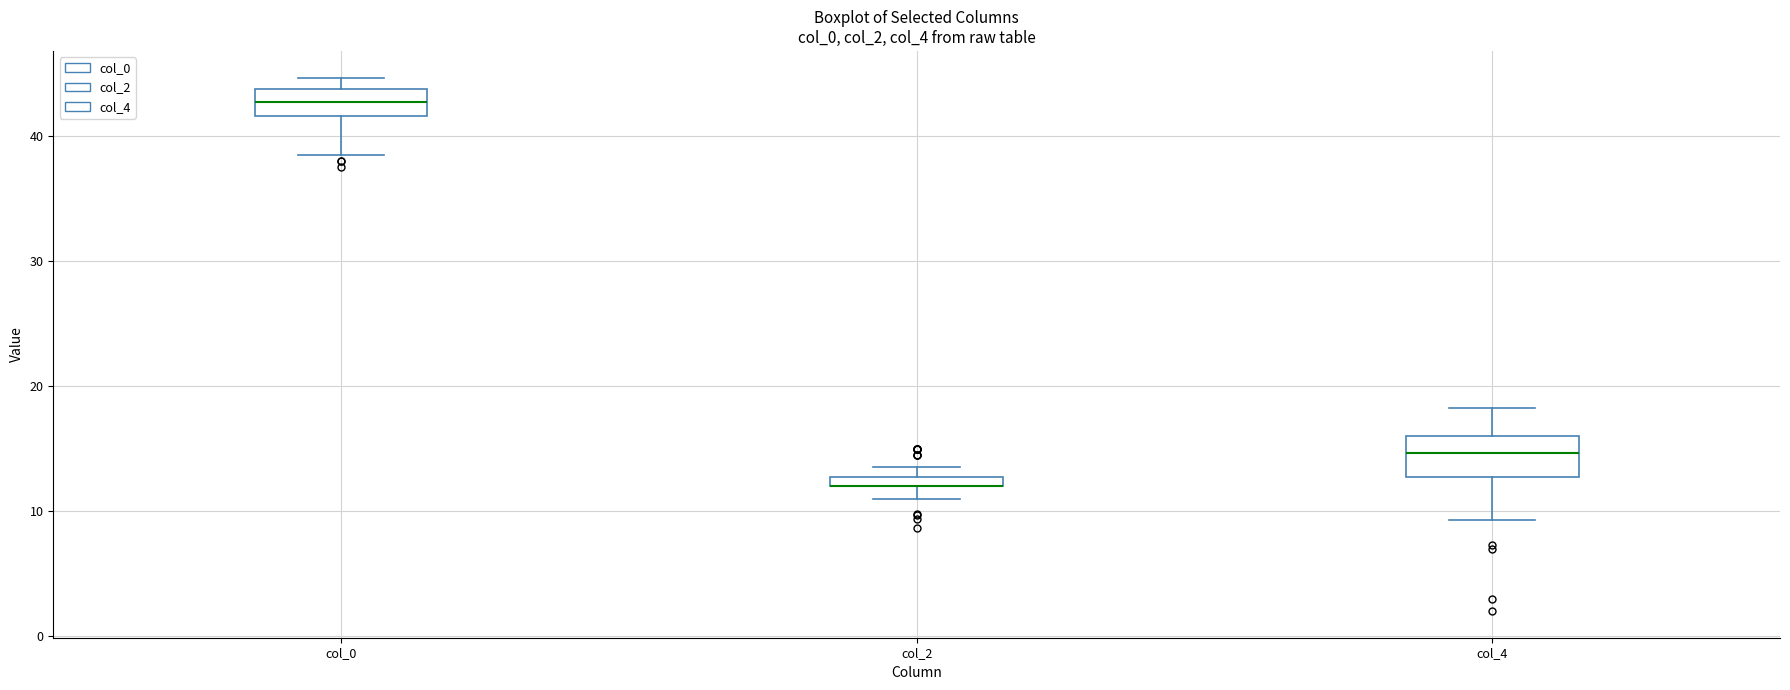

Where does the lower whisker of the box for col_0 end on the y-axis? The values are not printed on the chart, so give them approximately, as read against the axis.

39